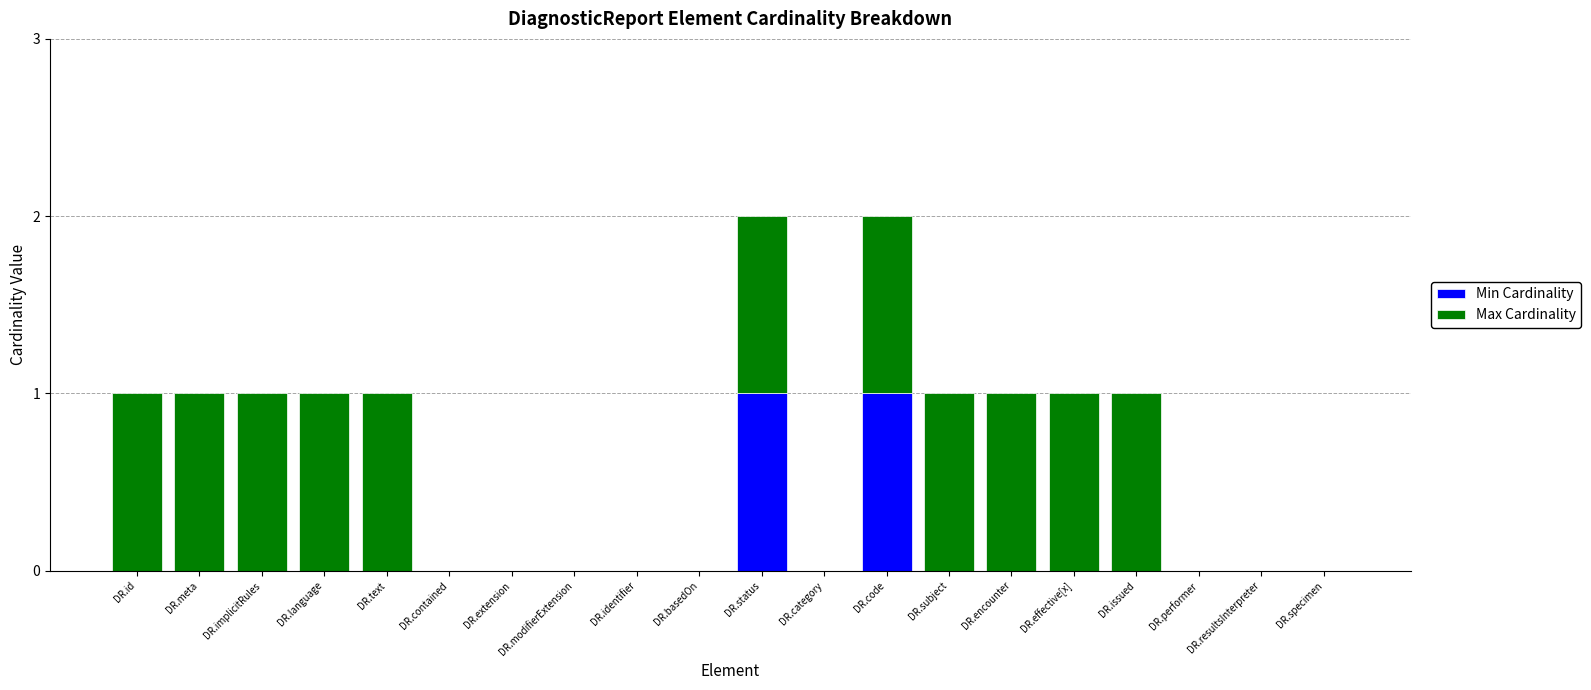

Is it true that Min Cardinality equals 0 at DR.issued?

True